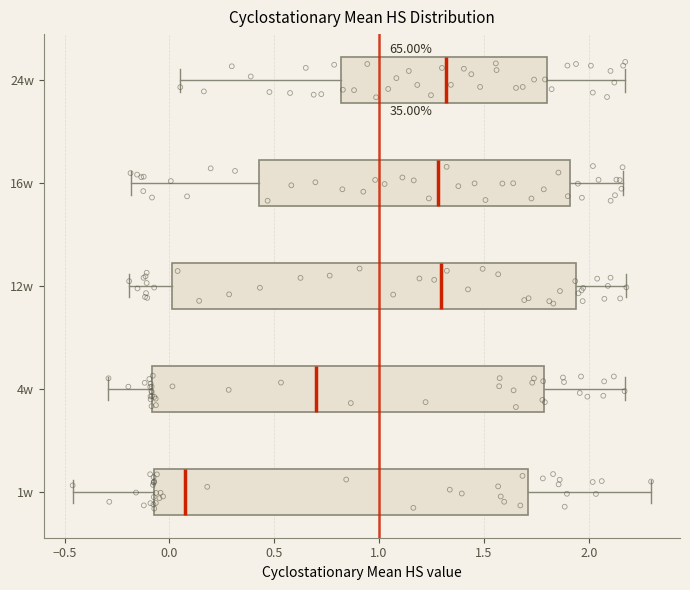

Where does the right whisker of the box for 16w end on the x-axis? The values are not printed on the chart, so give them approximately, as read against the axis.

2.15